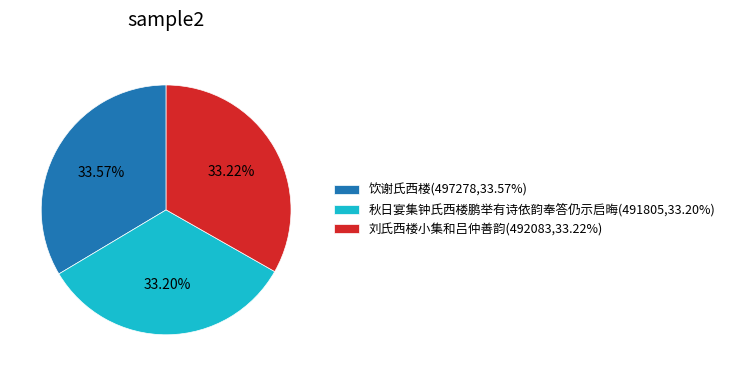

True or false: 刘氏西楼小集和吕仲善韵 accounts for 43% of the total.

False